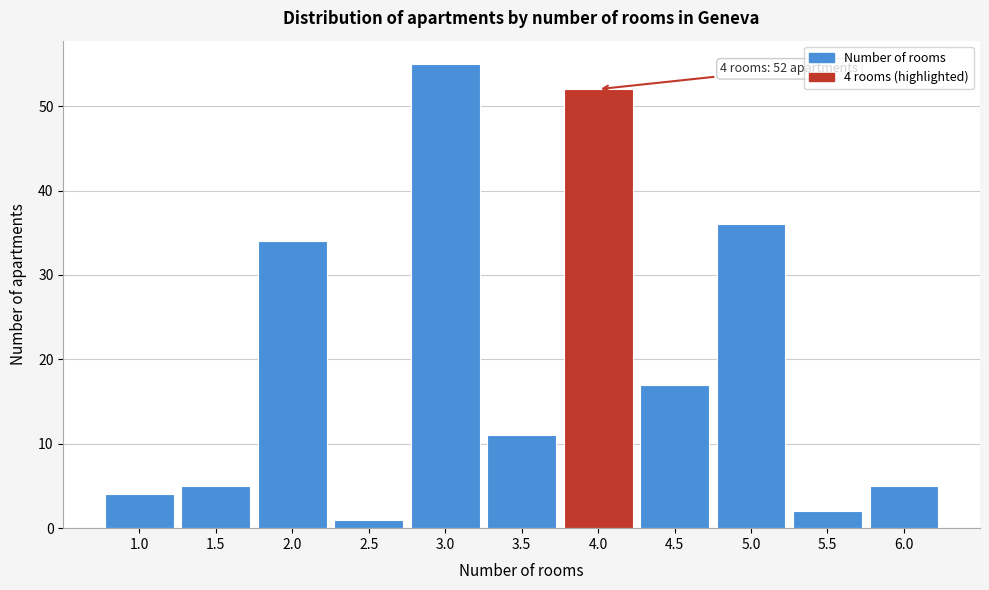

Reading left to right, list all the values displayed in this chart.

4	5	34	1	55	11	52	17	36	2	5